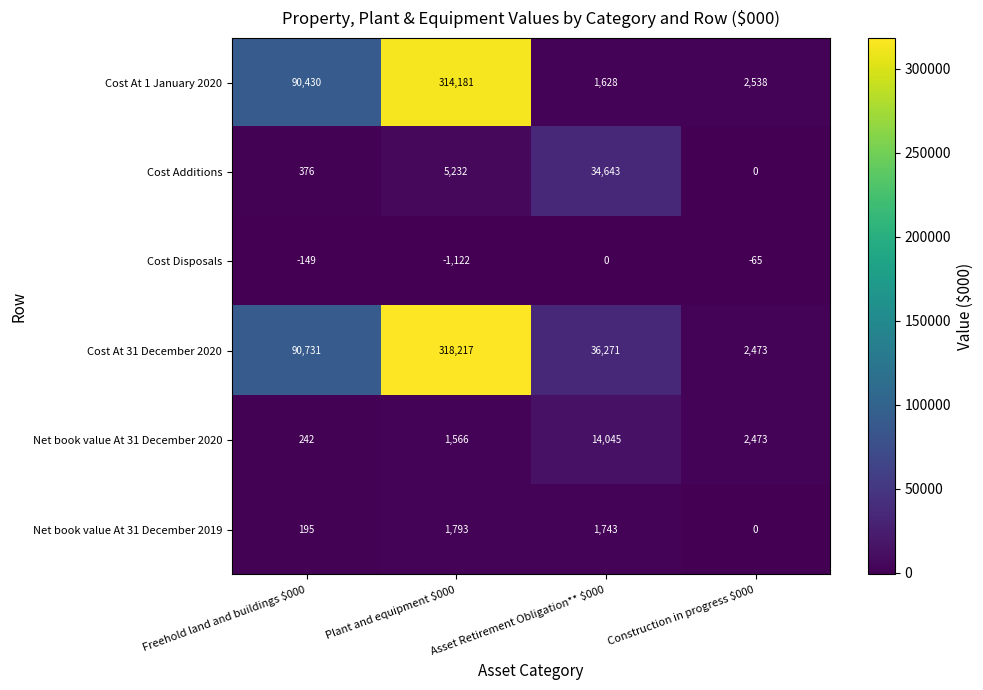

Which category has the highest value in the Cost At 31 December 2020 series?

Plant and equipment $000